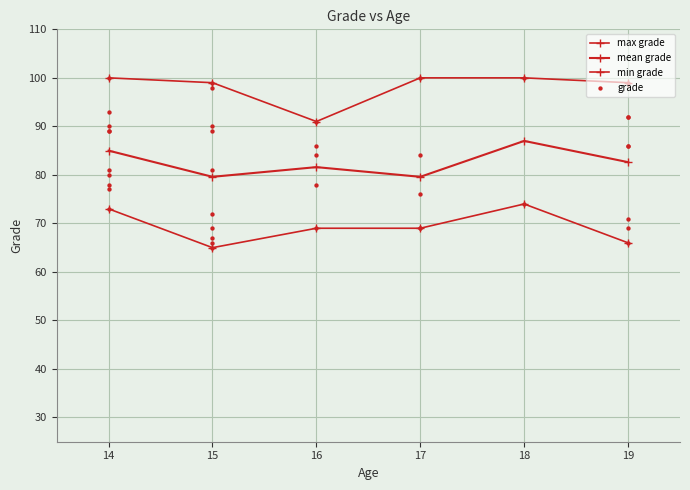

Which has a higher value, 14 or 19?

14